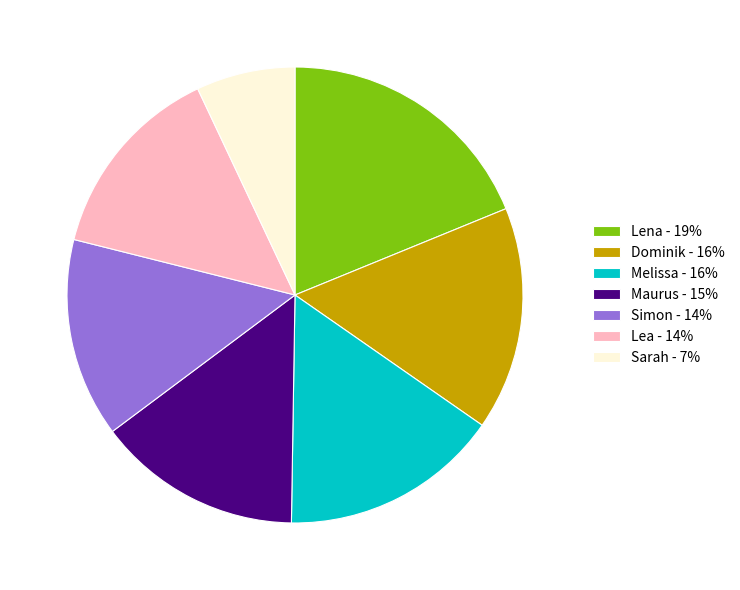

Combined, do Maurus and Dominik account for over 50%?

No